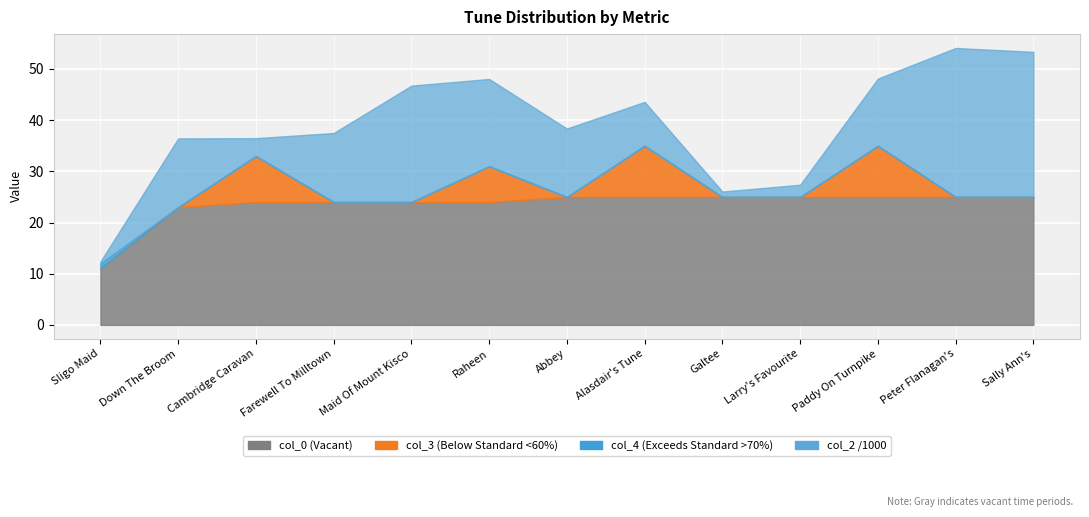

Rank the series by their maximum value, from highest to lowest.

col_2, col_0, col_3, col_4